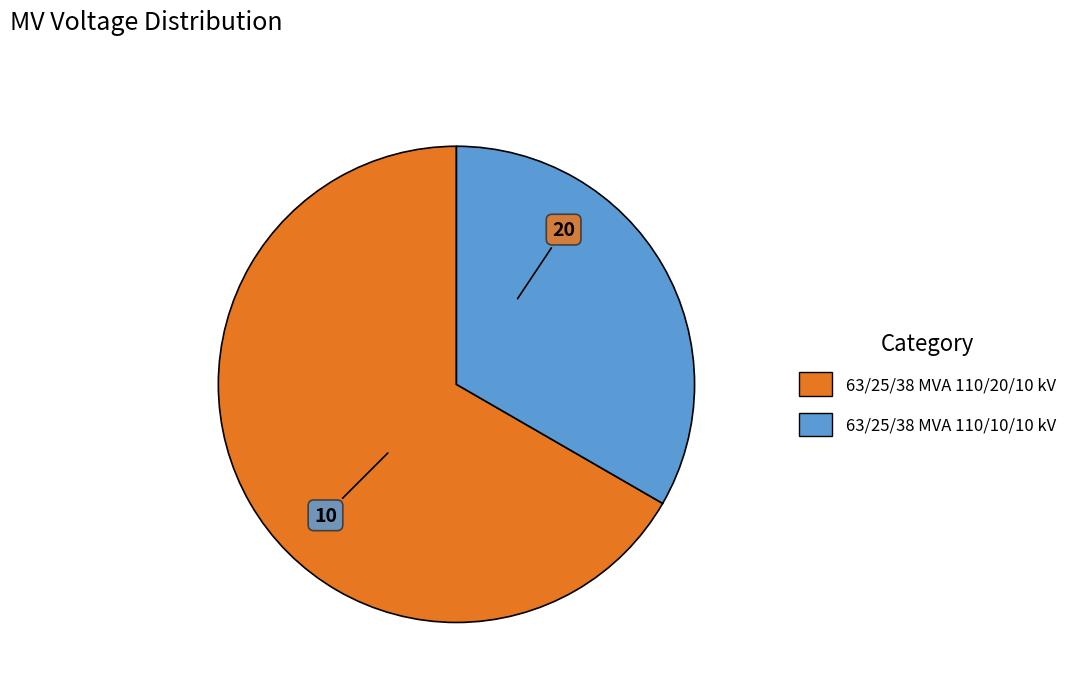

Is there any slice that represents more than half of the pie?

Yes